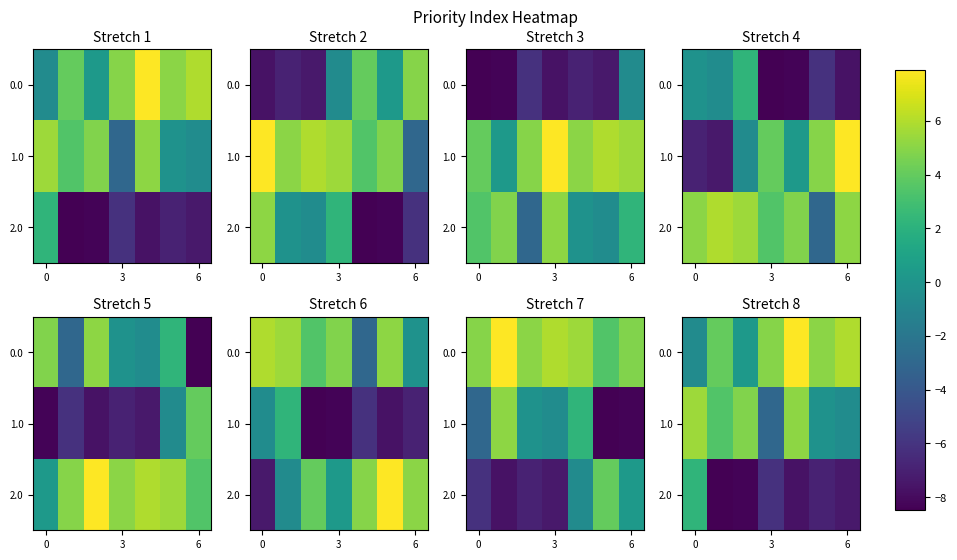

How many distinct data groups are displayed?

3